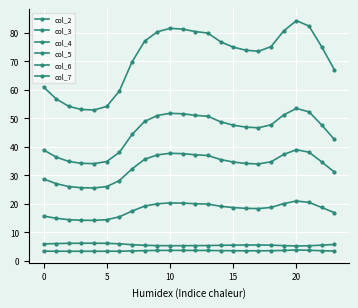

Which category has the lowest value across all series?

15